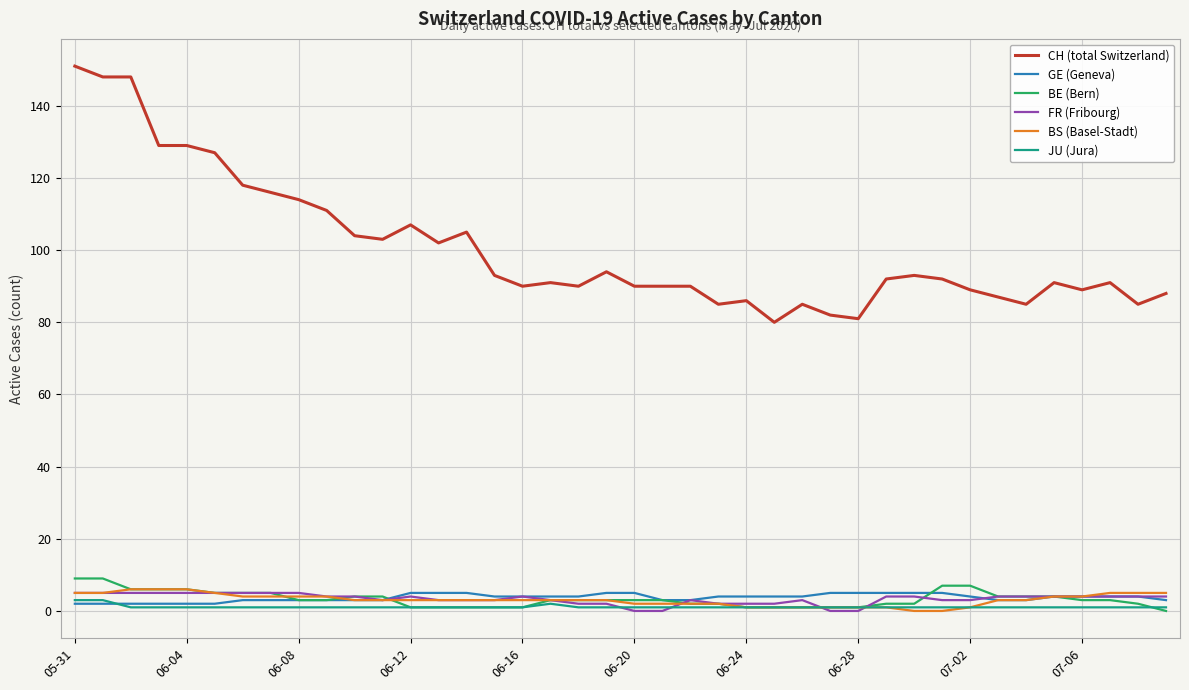

True or false: BE (Bern) and CH (total Switzerland) intersect in this chart.

False